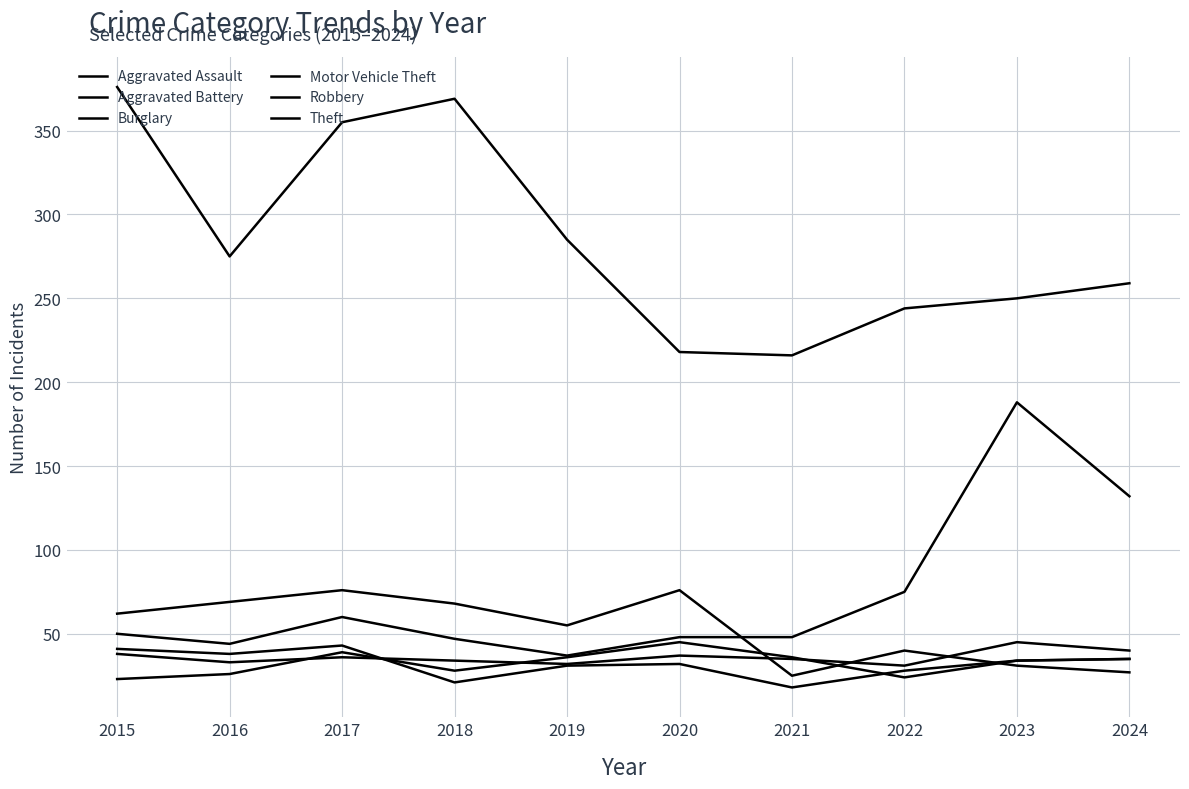

Does the chart have visible grid lines?

Yes